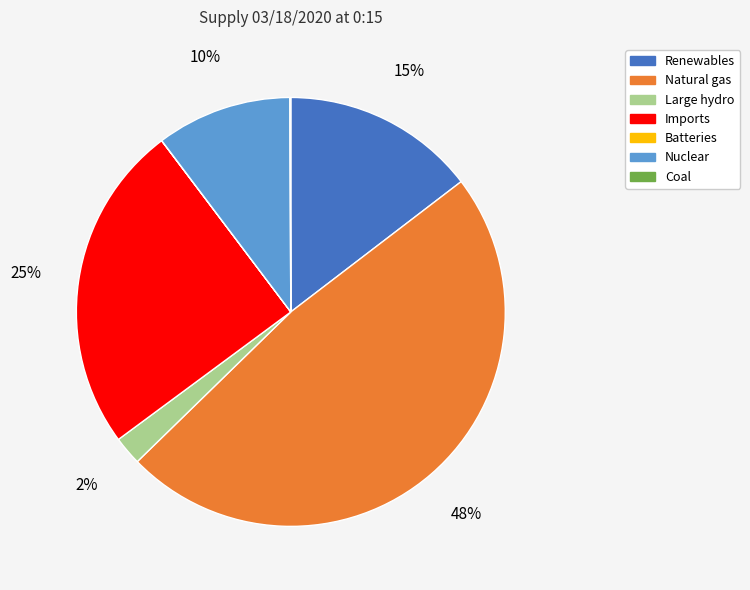

To the nearest percent, what is the average slice percentage?

14%